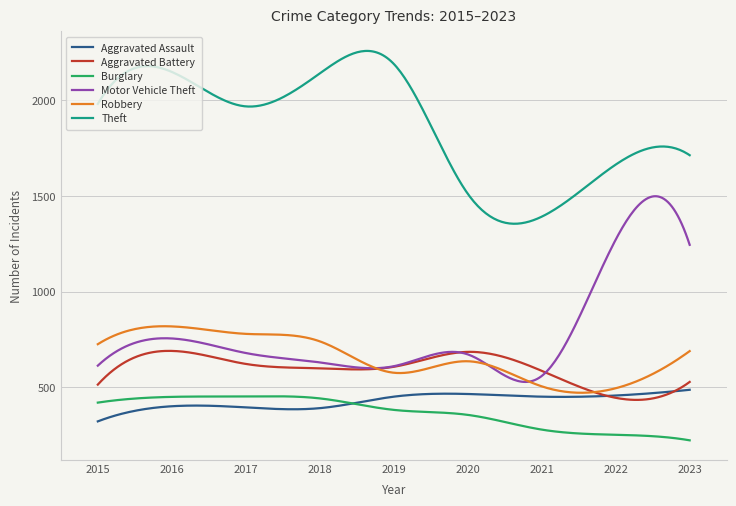

What is the difference between the maximum and minimum values in the Burglary series?

230.0